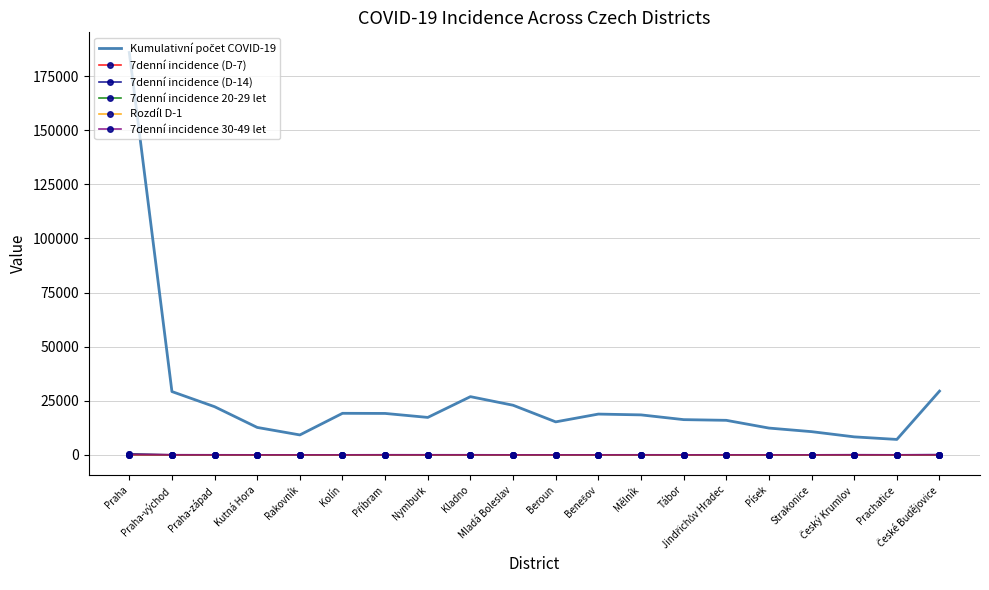

True or false: 7denní incidence 20-29 let and 7denní incidence 30-49 let cross at least once.

True